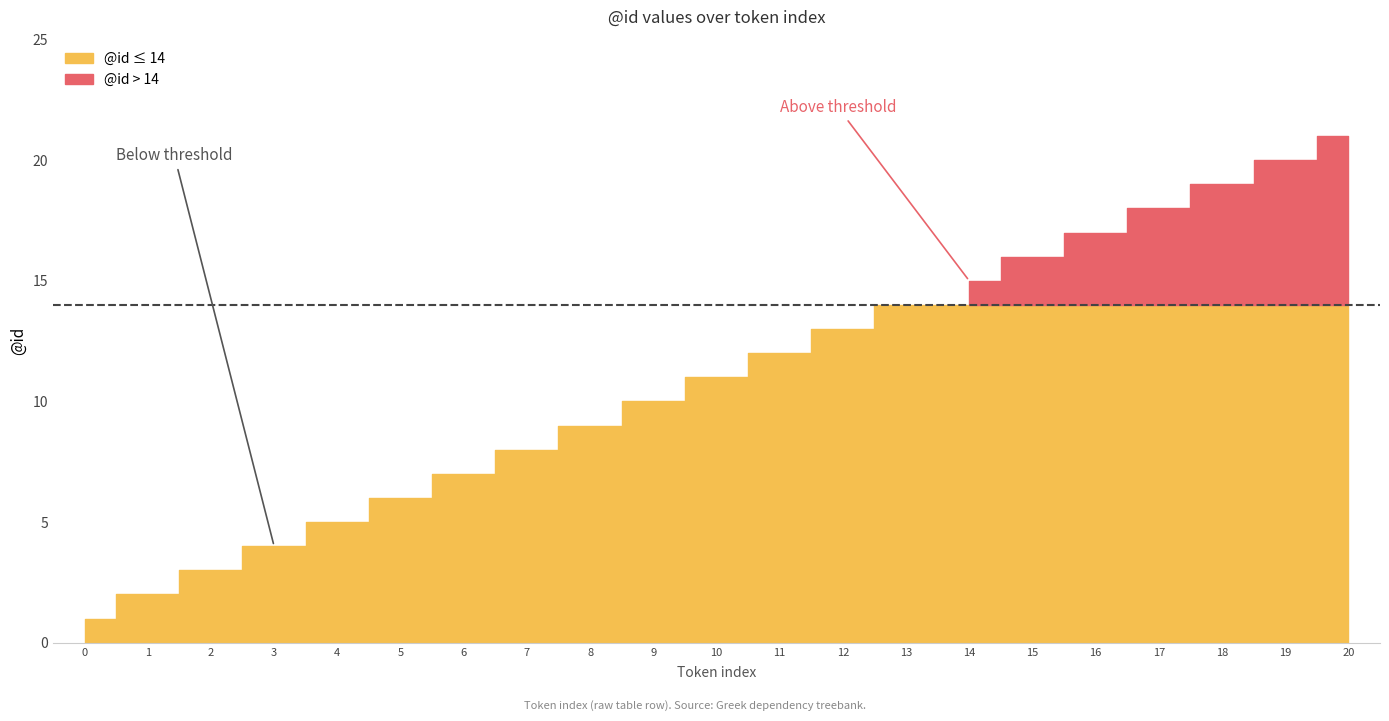

What is the difference between the maximum and minimum values?

20